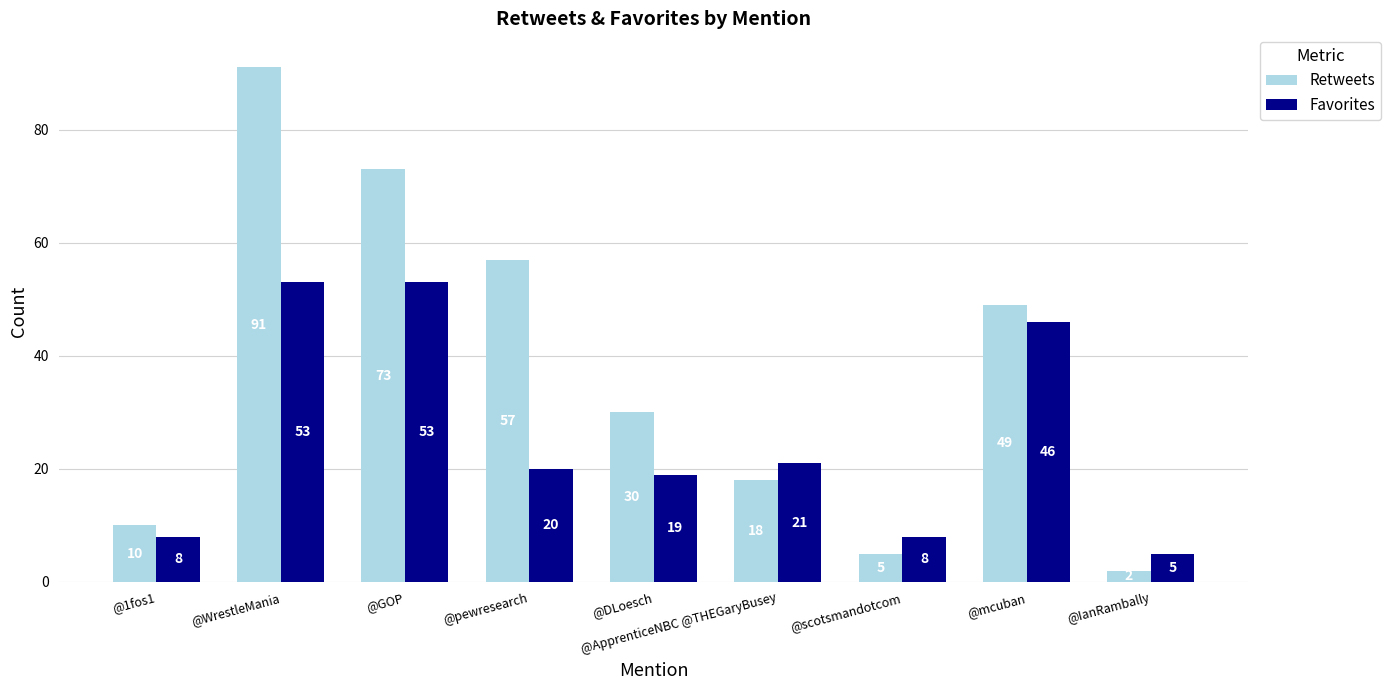

How many values in the Favorites series are below 20?

4